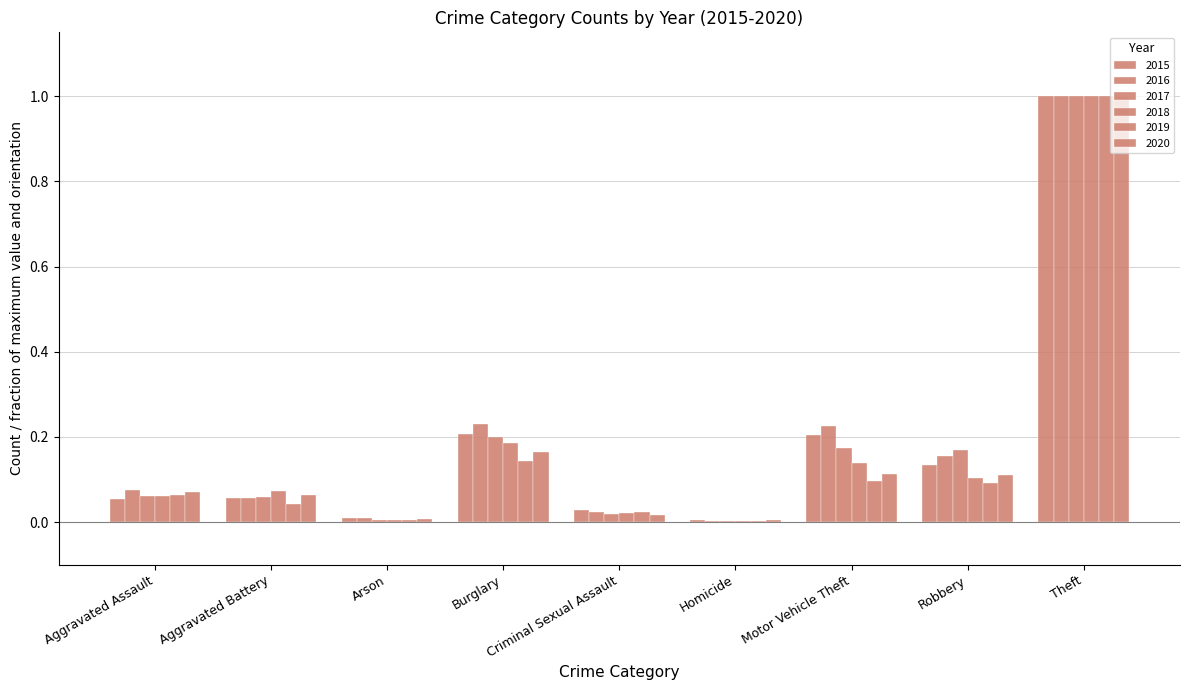

What is the label of the 5th bar from the right?

Criminal Sexual Assault